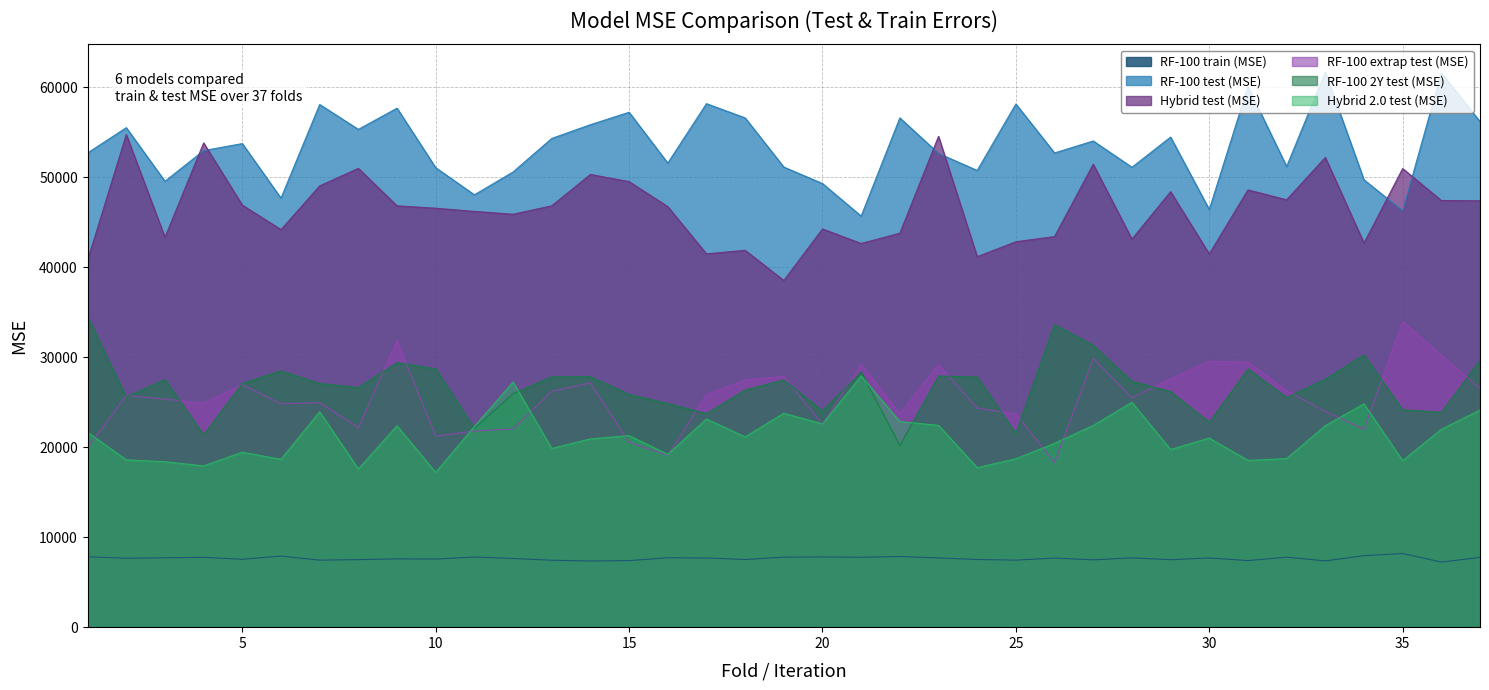

Reading left to right, transcribe all the data shown in this chart.

RF-100 train (MSE): 7823.2	7660.0	7711.6	7762.1	7544.7	7898.3	7450.4	7507.3	7588.7	7570.4	7802.7	7631.4	7440.6	7355.0	7398.9	7710.7	7690.0	7519.3	7782.7	7807.0	7769.4	7853.9	7699.6	7521.6	7451.2	7681.4	7480.9	7707.2	7493.0	7694.3	7399.7	7778.4	7364.6	7946.5	8187.0	7238.5	7751.8
RF-100 test (MSE): 52710.2	55518.8	49560.7	52971.5	53749.1	47687.3	58094.2	55329.2	57686.9	51072.7	48057.7	50594.5	54321.5	55850.9	57232.7	51584.6	58188.2	56606.1	51142.1	49307.5	45691.7	56604.2	52656.3	50762.1	58152.8	52709.3	54041.1	51117.3	54472.3	46423.4	60090.6	51204.8	61698.8	49725.2	46272.6	61604.8	56188.9
Hybrid test (MSE): 40783.3	54752.8	43329.3	53826.3	46911.3	44188.6	49049.7	50994.7	46830.7	46565.7	46212.2	45897.4	46834.4	50320.4	49521.6	46741.9	41494.8	41888.3	38535.8	44261.7	42649.5	43788.1	54556.4	41178.9	42840.1	43416.0	51457.6	43131.9	48406.0	41484.0	48601.6	47502.4	52207.7	42692.0	50975.2	47424.0	47390.5
RF-100 extrap test (MSE): 19988.2	25762.9	25352.9	24894.7	26957.0	24830.8	24969.7	22185.1	31867.7	21240.9	21795.6	22037.0	26236.6	27147.7	20544.3	19110.4	25860.4	27472.1	27885.5	22540.6	29237.8	23716.7	29189.8	24353.5	23709.8	18306.9	29864.8	25500.0	27626.1	29556.6	29468.6	26302.7	23987.6	22007.3	33985.9	30214.3	26575.2
RF-100 2Y test (MSE): 34502.2	25575.3	27527.1	21384.6	27085.7	28476.7	27077.6	26628.4	29405.4	28703.3	22092.3	25953.8	27821.5	27838.8	25870.2	24847.0	23736.1	26363.0	27480.2	24043.3	28385.2	20175.9	27921.9	27791.5	21539.1	33628.9	31318.7	27313.8	26192.7	22778.7	28720.5	25526.2	27571.8	30256.8	24169.1	23871.8	29646.3
Hybrid 2.0 test (MSE): 21664.0	18599.5	18386.5	17922.6	19444.2	18654.7	23943.6	17582.1	22379.8	17194.9	22304.6	27248.3	19862.9	20928.4	21287.5	19211.9	23136.3	21146.0	23775.3	22588.3	27923.0	22856.3	22432.5	17730.6	18720.2	20426.3	22420.4	24989.1	19748.8	21015.3	18538.4	18735.4	22397.2	24820.4	18504.8	21995.6	24134.2